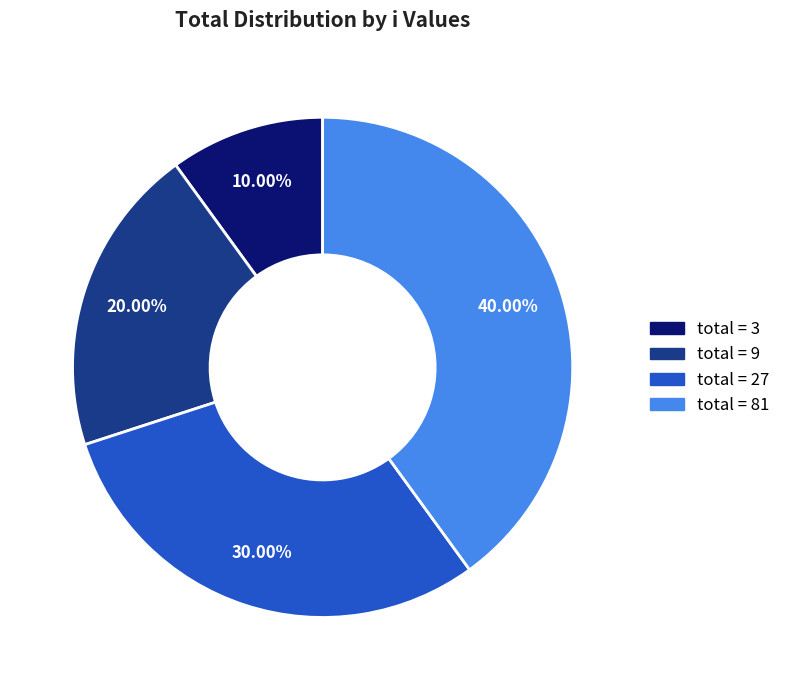

Is there any slice that represents more than half of the pie?

No